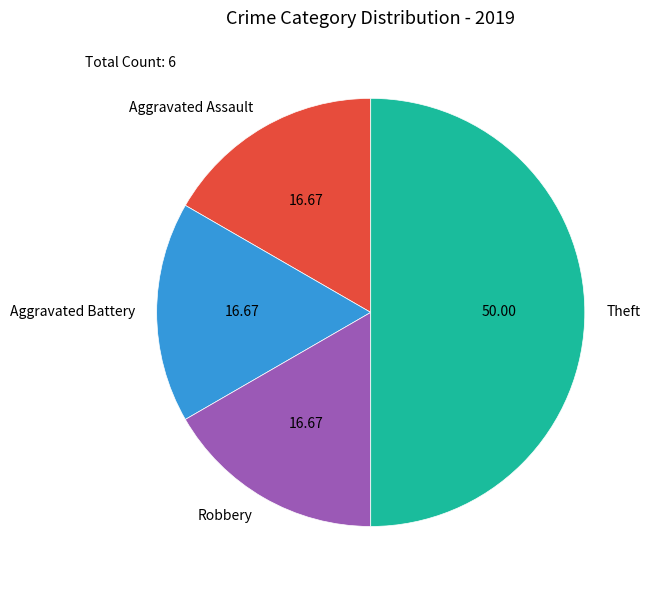

Is it true that Robbery is 11% of the pie?

False